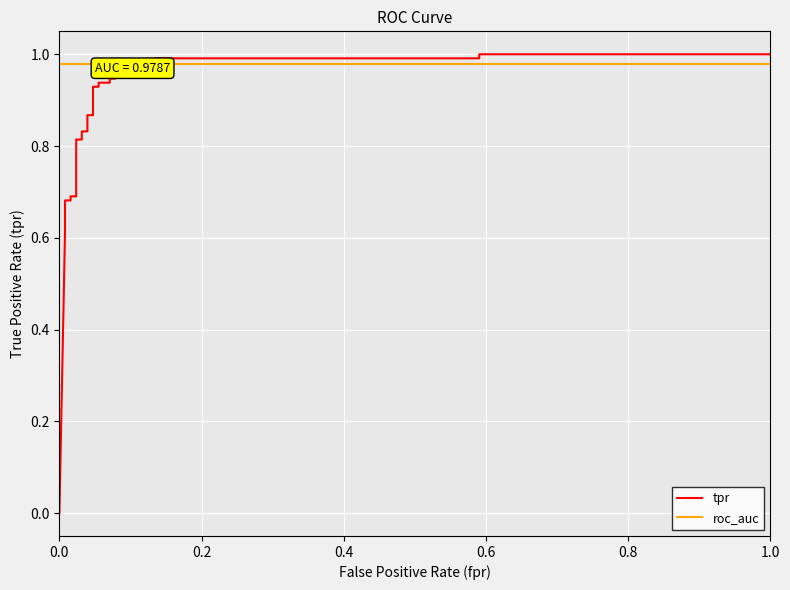

The value of tpr at 14 is 1.6. True or false?

False